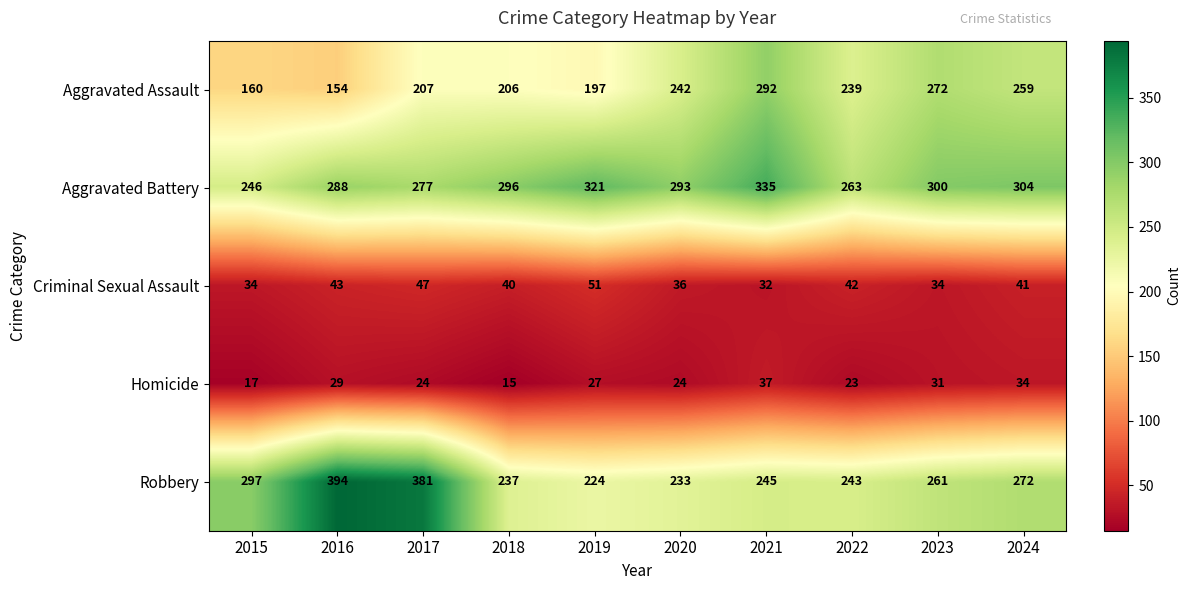

What is the approximate value of Aggravated Battery at 2016?

288